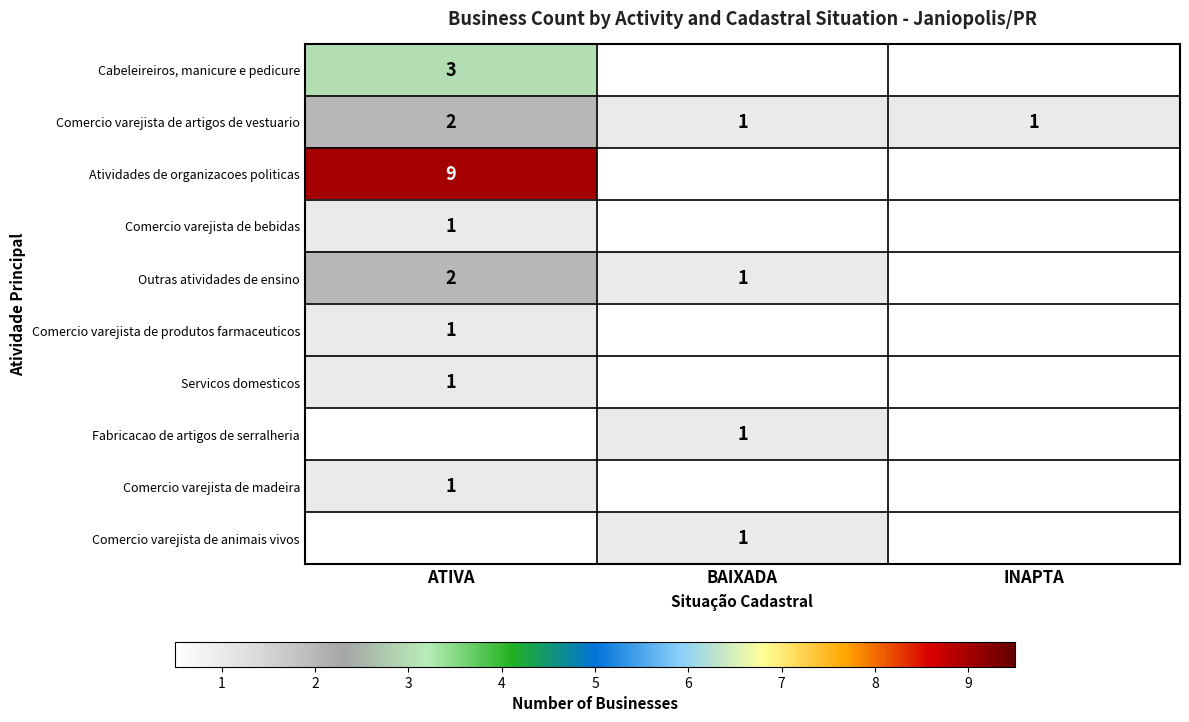

Count the number of data series in this chart.

10